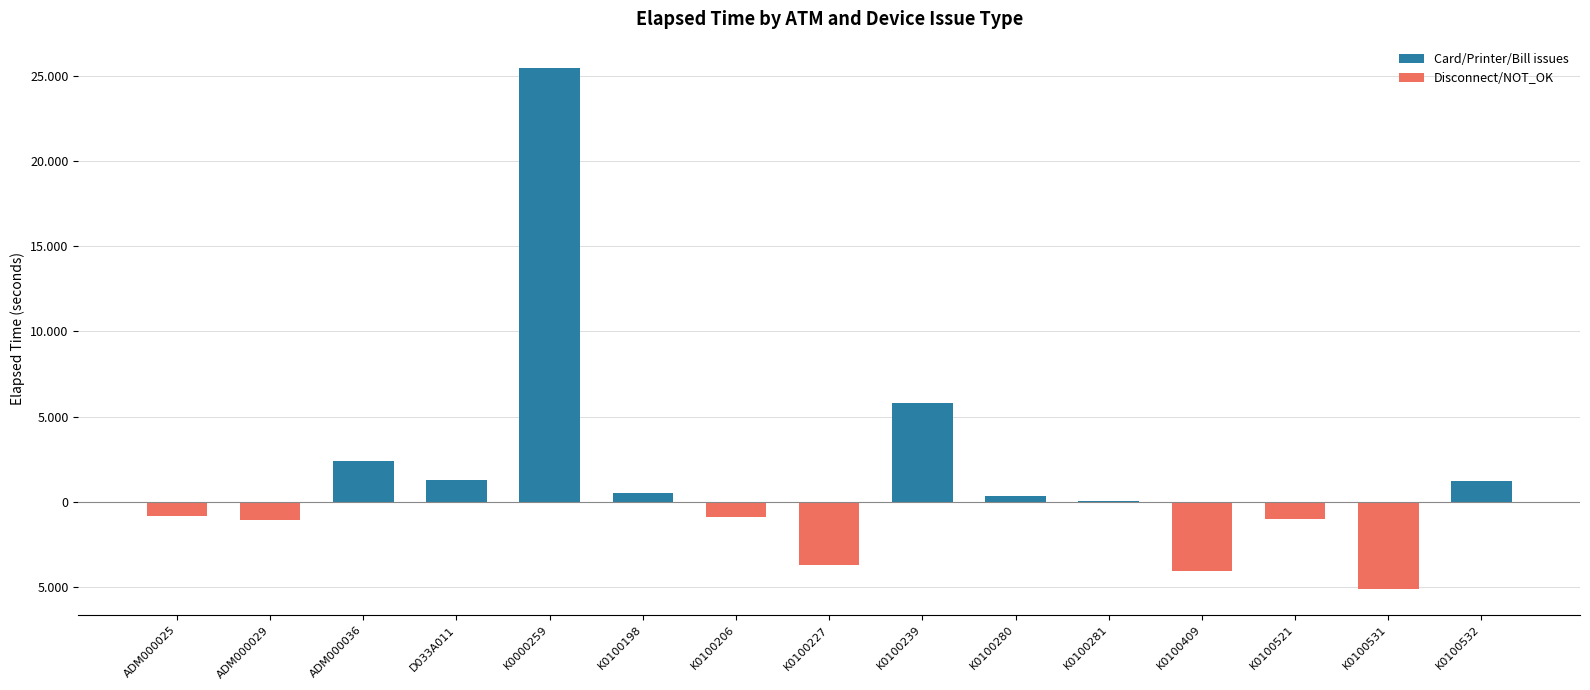

Reading right to left, transcribe all the data shown in this chart.

Card/Printer/Bill issues: K0100532=1200	K0100531=0	K0100521=0	K0100409=0	K0100281=30	K0100280=330	K0100239=5767	K0100227=0	K0100206=0	K0100198=540	K0000259=25467	D033A011=1290	ADM000036=2399	ADM000029=0	ADM000025=0
Disconnect/NOT_OK: K0100532=0	K0100531=-5122	K0100521=-1005	K0100409=-4043	K0100281=0	K0100280=0	K0100239=0	K0100227=-3684	K0100206=-915	K0100198=0	K0000259=0	D033A011=0	ADM000036=0	ADM000029=-1095	ADM000025=-810